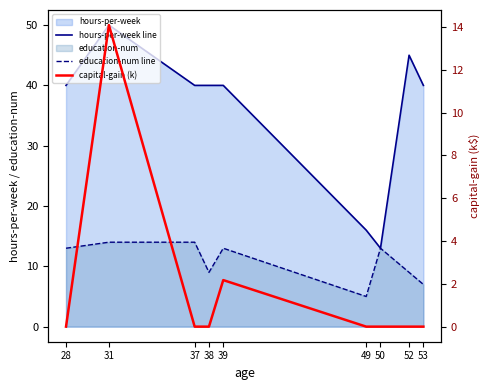

Which series has the widest spread of values?

hours-per-week line